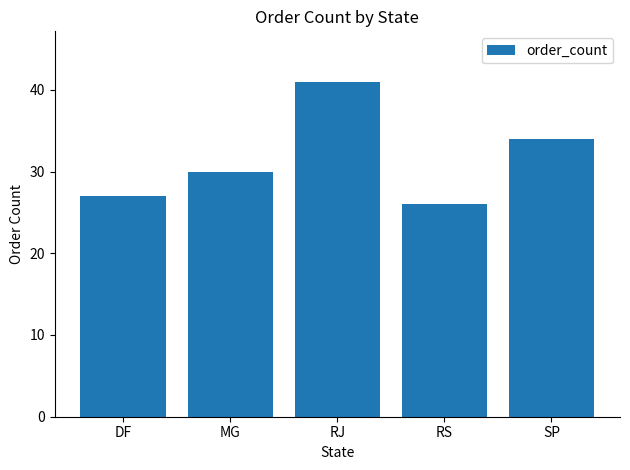

What is the sum of all values?

158